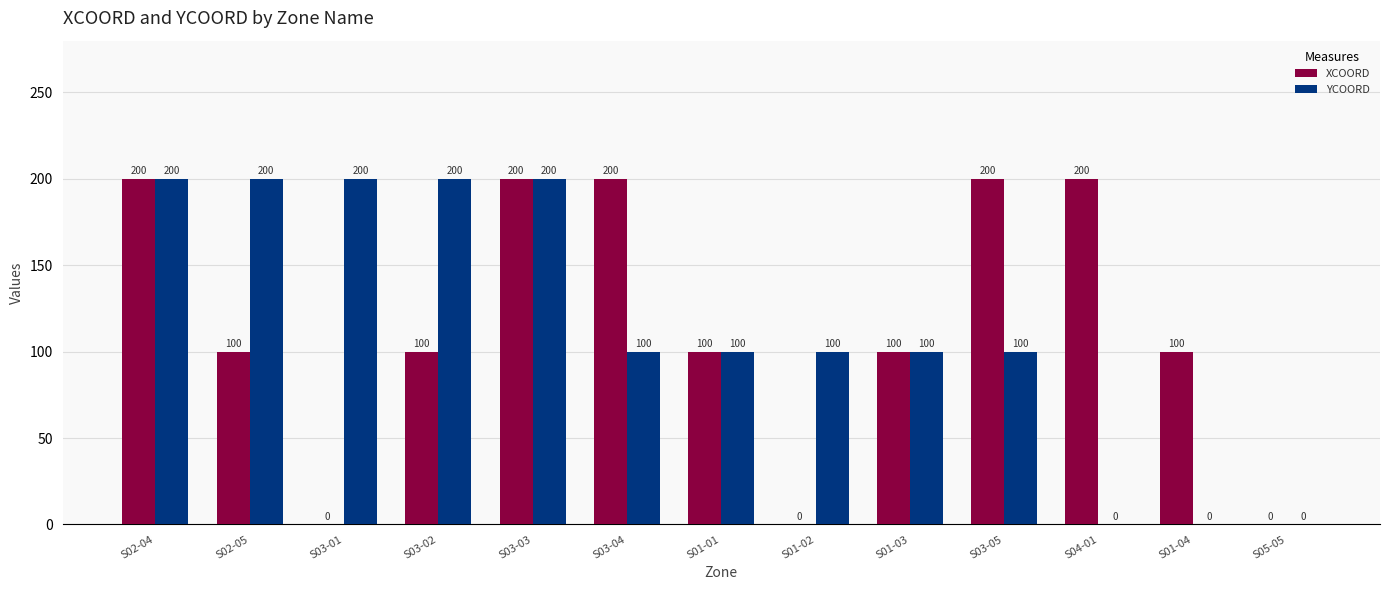

Which series changed the most between S03-01 and S03-02?

XCOORD